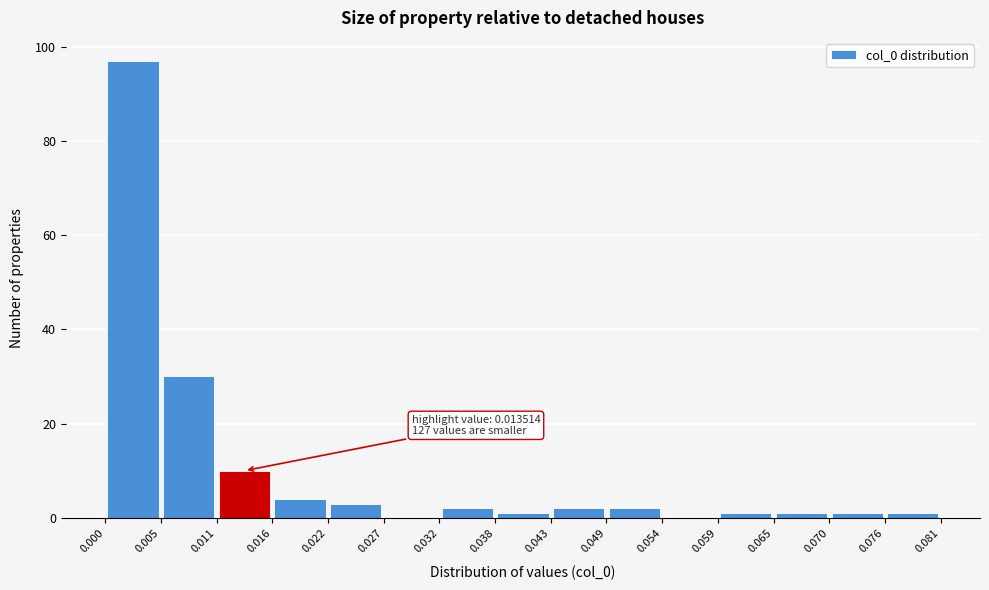

Over which range of the x-axis is the bar tallest?

0.000 to 0.005